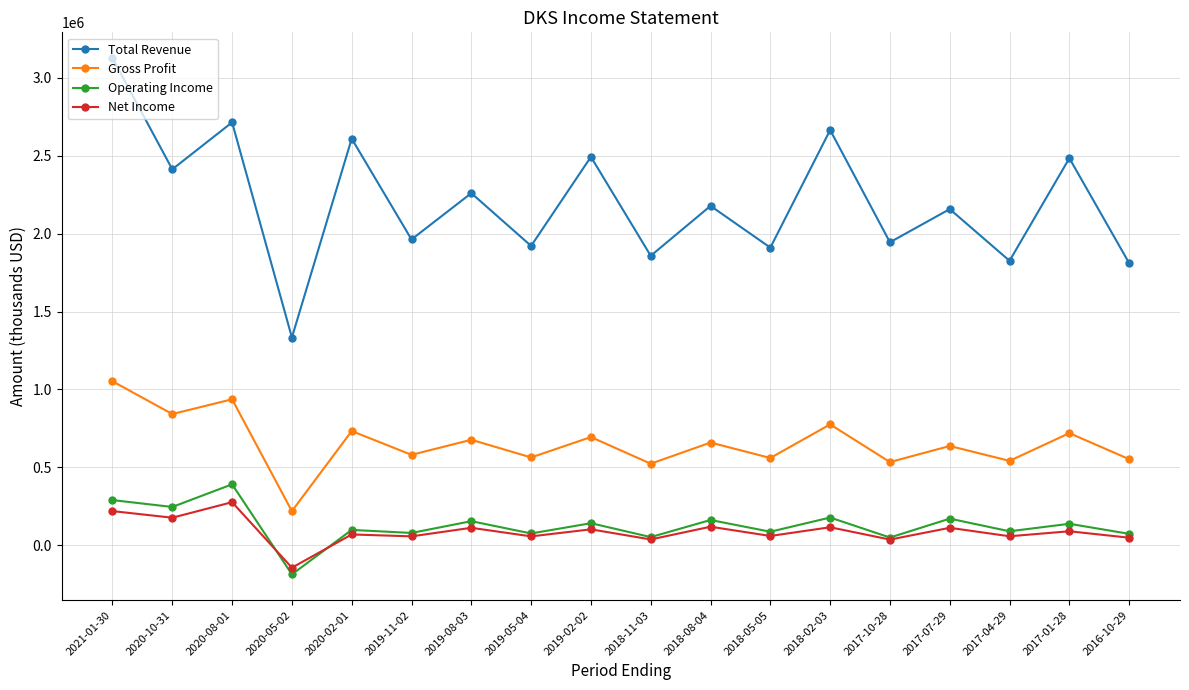

True or false: Total Revenue has more than 0 points higher than both neighbors.

True